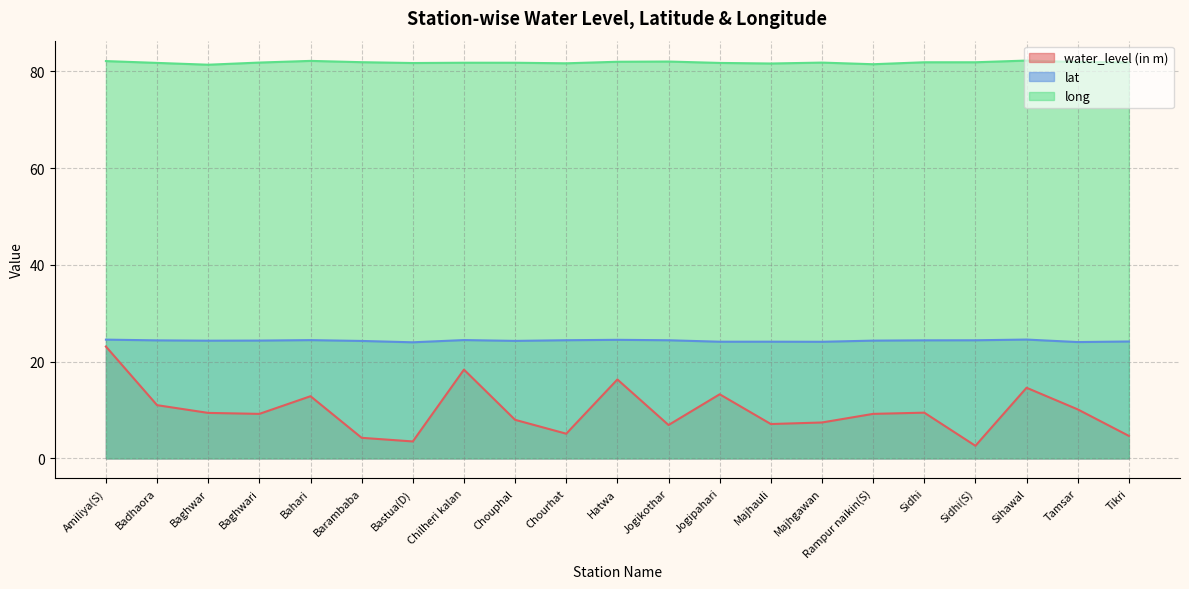

The value of long at Jogipahari is 81.8. True or false?

True